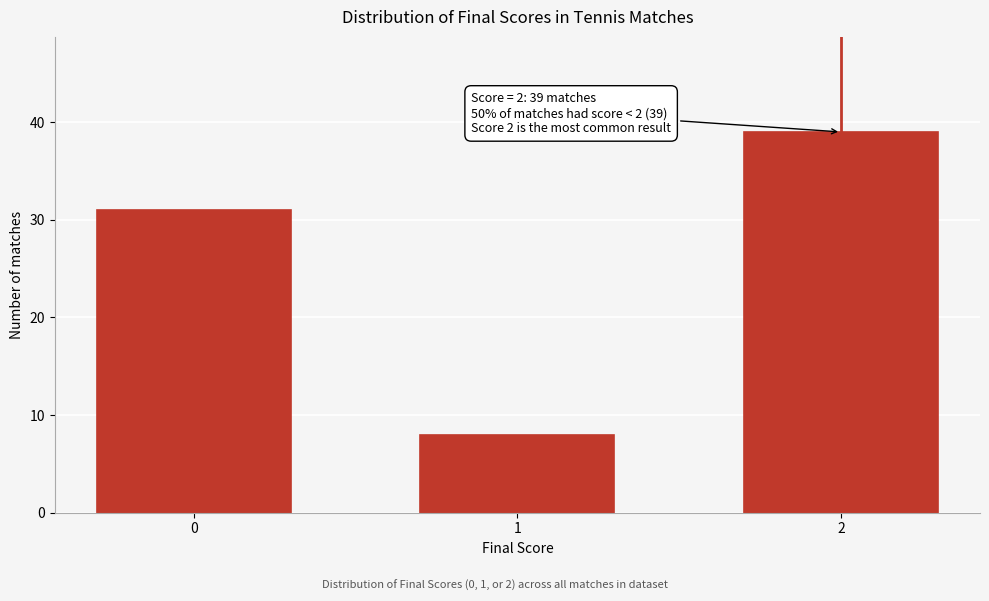

Reading right to left, transcribe all the data shown in this chart.

39	8	31